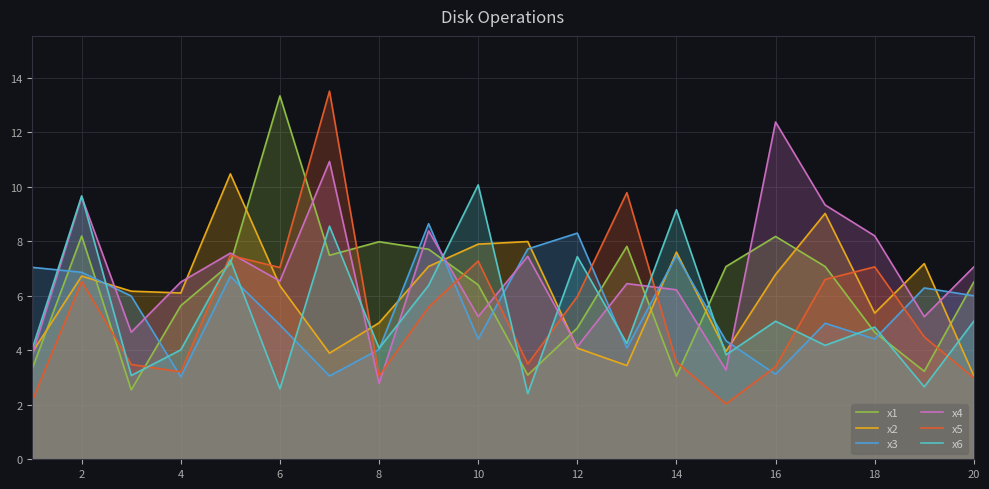

How many interior local valleys does the x1 series have?

5